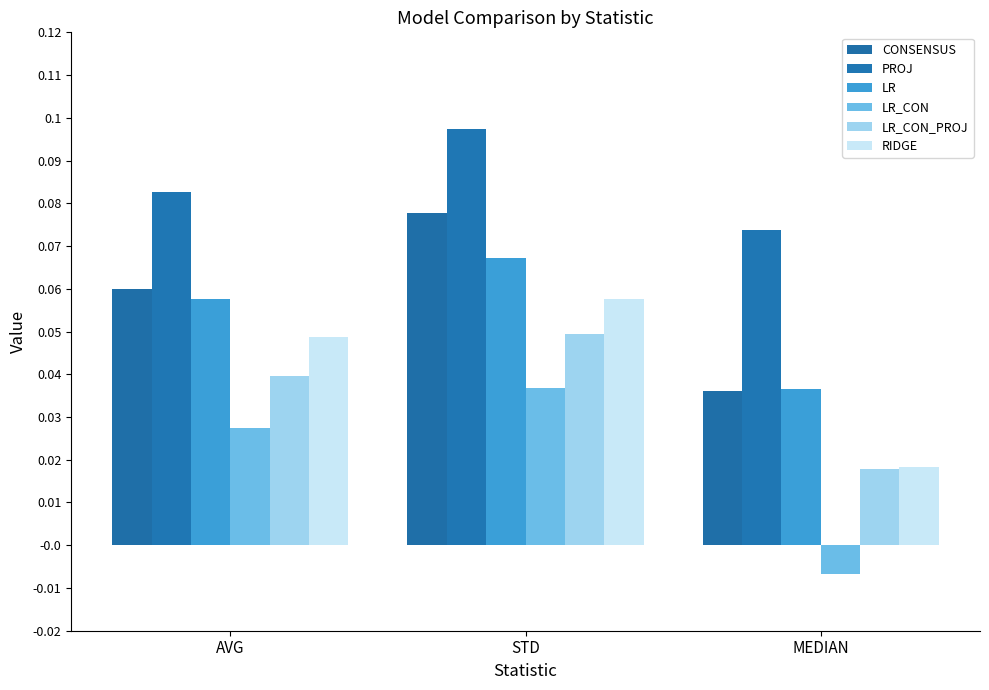

How many bars are there in total?

18